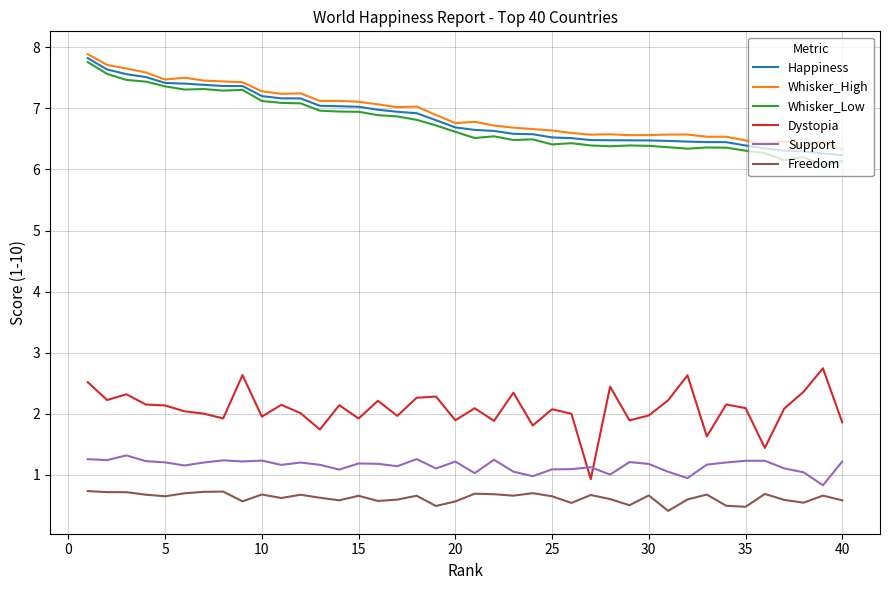

True or false: Dystopia and Support intersect in this chart.

True